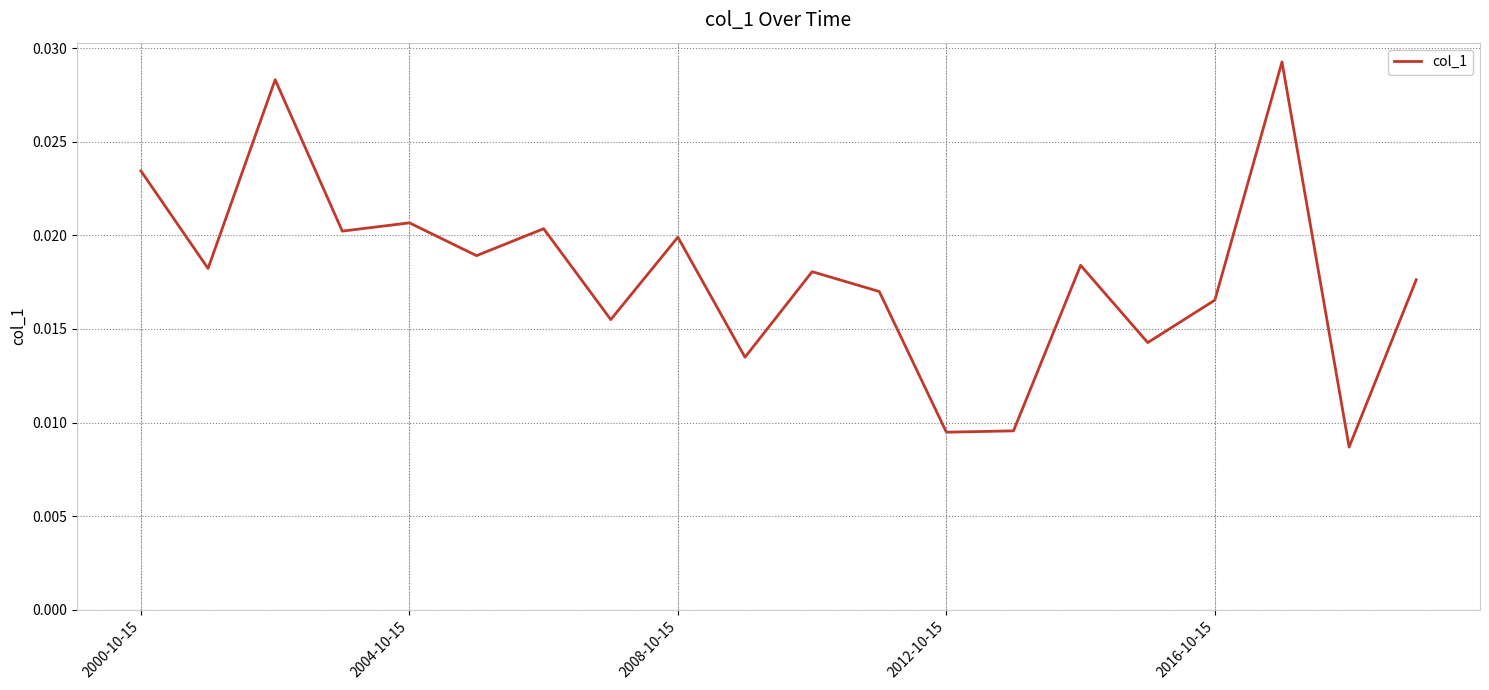

Is this an area chart (filled region under the line)?

No